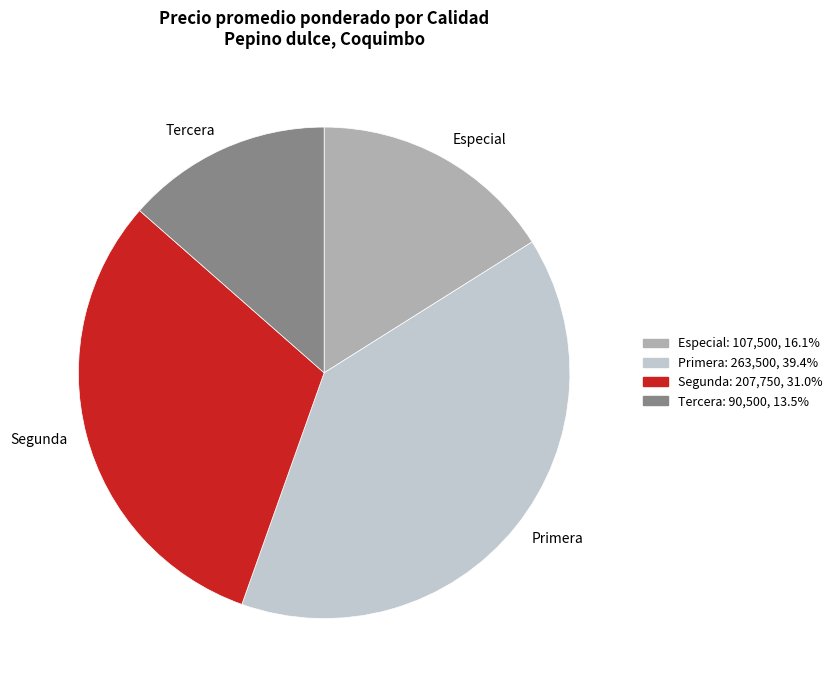

Is there any slice that represents more than half of the pie?

No